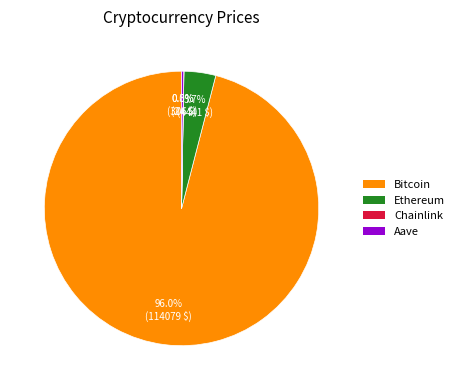

Which category accounts for the majority?

Bitcoin